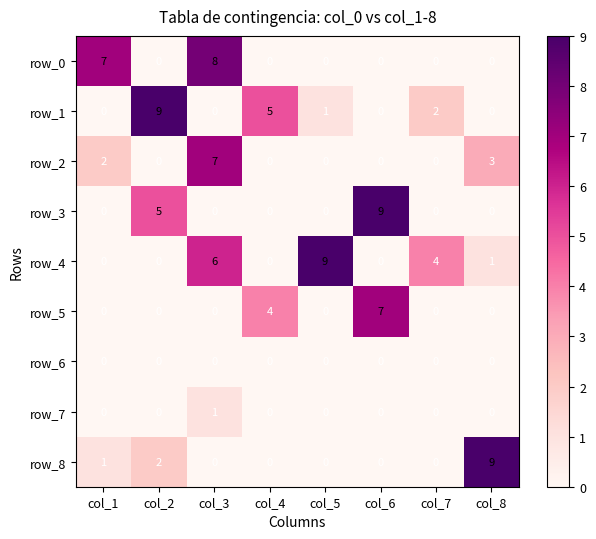

Reading right to left, what are all the values shown in this chart?

row_0: col_8=0	col_7=0	col_6=0	col_5=0	col_4=0	col_3=8	col_2=0	col_1=7
row_1: col_8=0	col_7=2	col_6=0	col_5=1	col_4=5	col_3=0	col_2=9	col_1=0
row_2: col_8=3	col_7=0	col_6=0	col_5=0	col_4=0	col_3=7	col_2=0	col_1=2
row_3: col_8=0	col_7=0	col_6=9	col_5=0	col_4=0	col_3=0	col_2=5	col_1=0
row_4: col_8=1	col_7=4	col_6=0	col_5=9	col_4=0	col_3=6	col_2=0	col_1=0
row_5: col_8=0	col_7=0	col_6=7	col_5=0	col_4=4	col_3=0	col_2=0	col_1=0
row_6: col_8=0	col_7=0	col_6=0	col_5=0	col_4=0	col_3=0	col_2=0	col_1=0
row_7: col_8=0	col_7=0	col_6=0	col_5=0	col_4=0	col_3=1	col_2=0	col_1=0
row_8: col_8=9	col_7=0	col_6=0	col_5=0	col_4=0	col_3=0	col_2=2	col_1=1